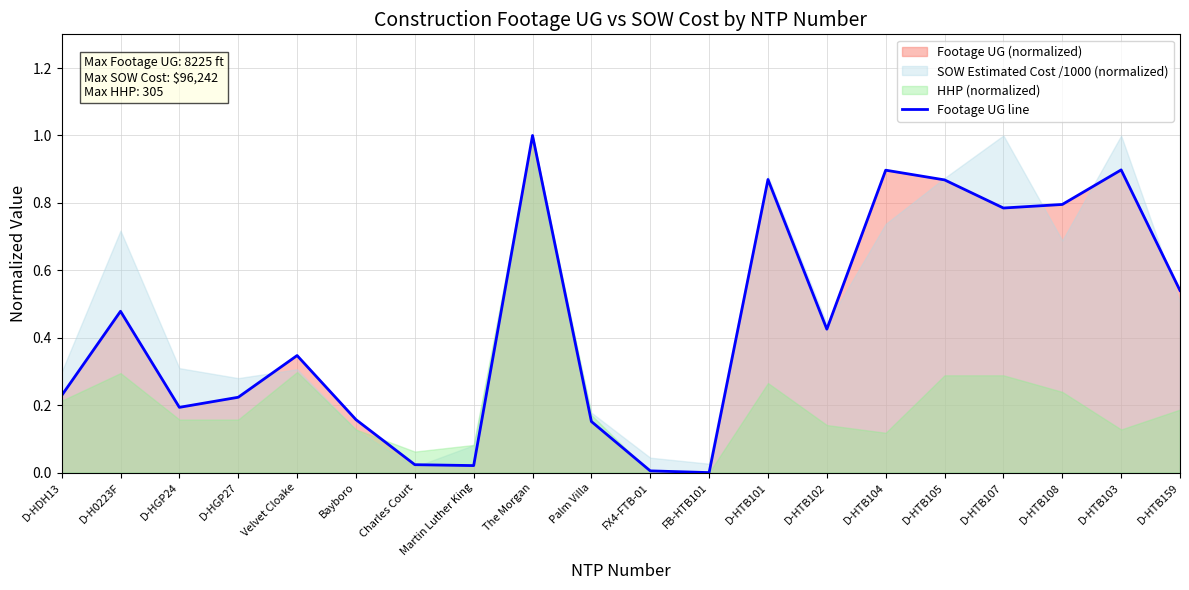

What is the change in value from D-HDH13 to Bayboro?

-0.1